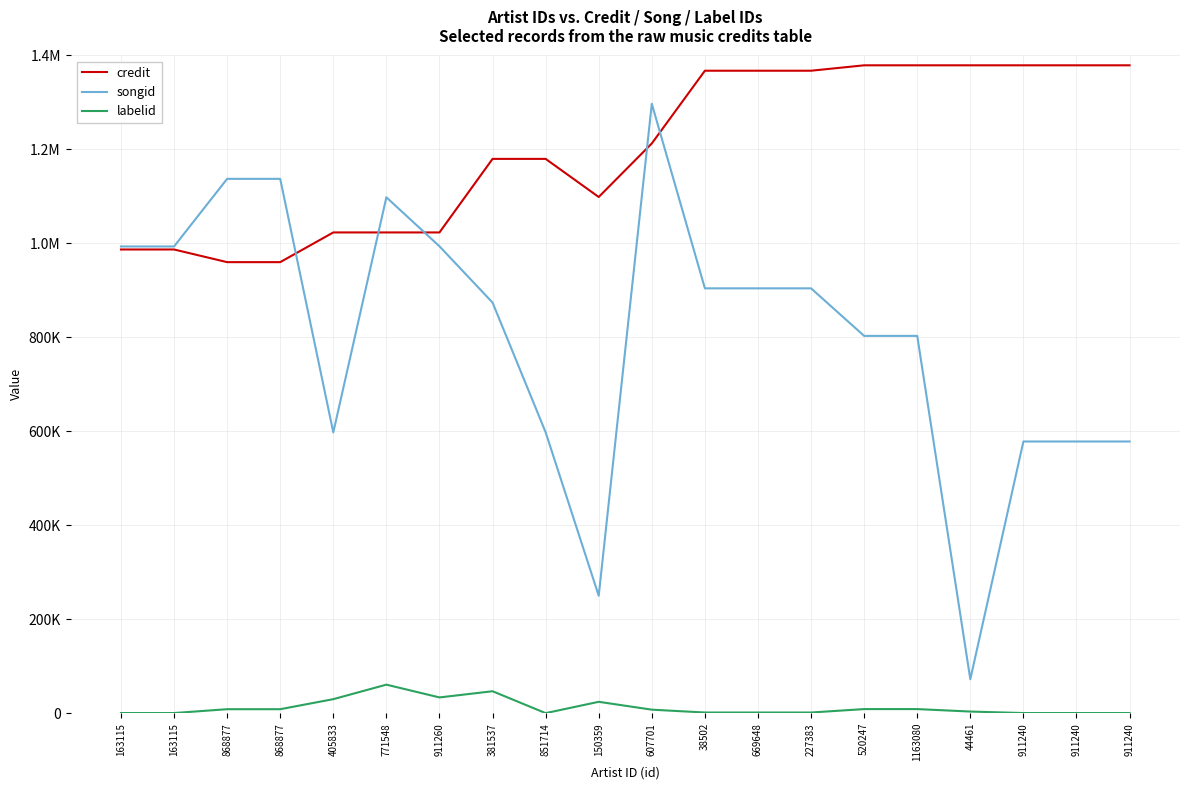

What are all the series names shown in the legend?

credit, songid, labelid